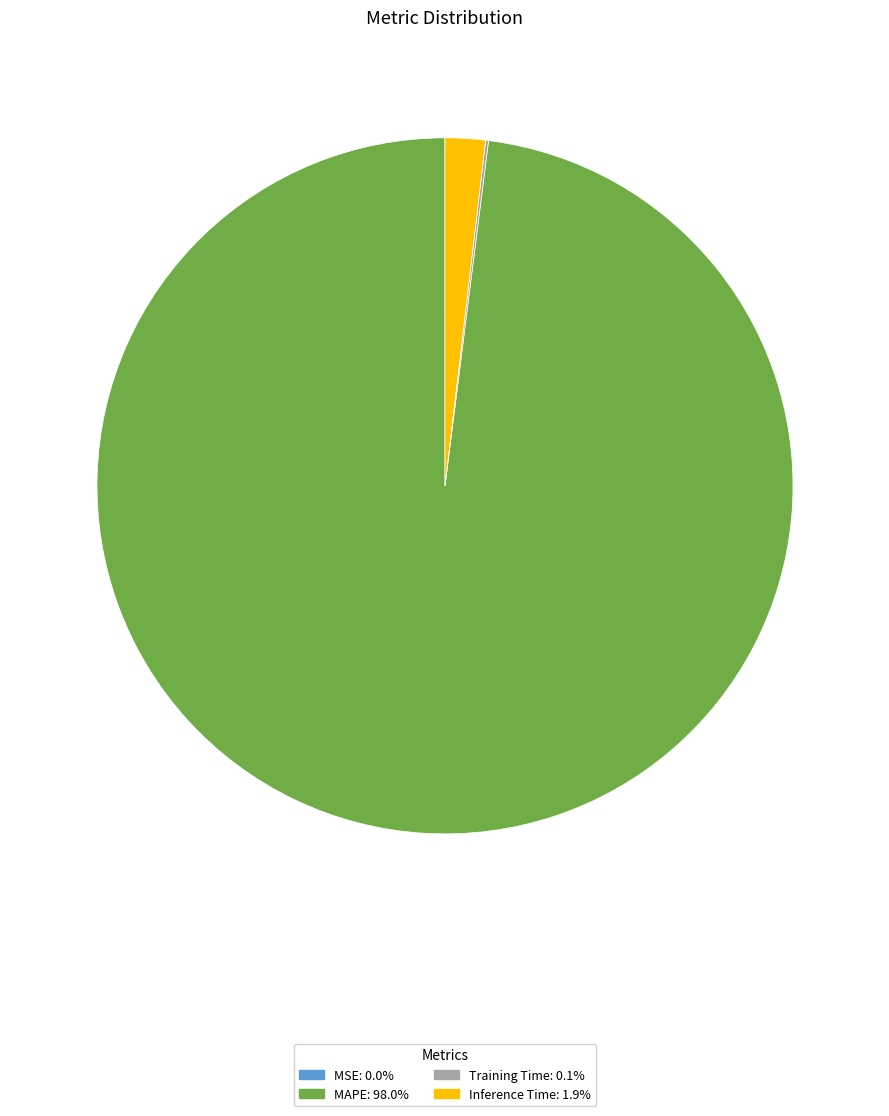

Is there any slice that represents more than half of the pie?

Yes